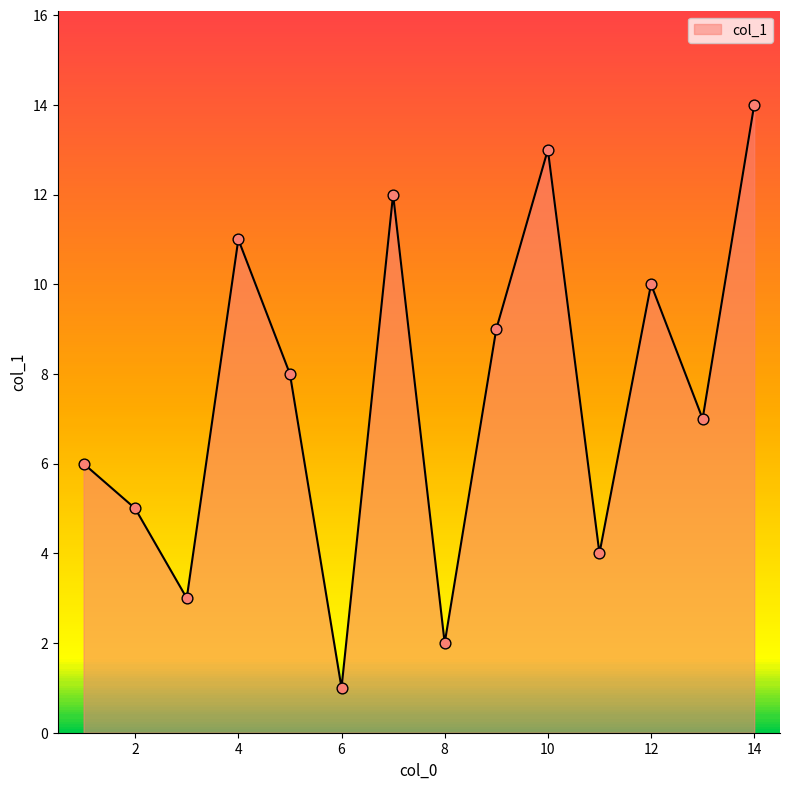

What is the maximum value shown in the chart?

14